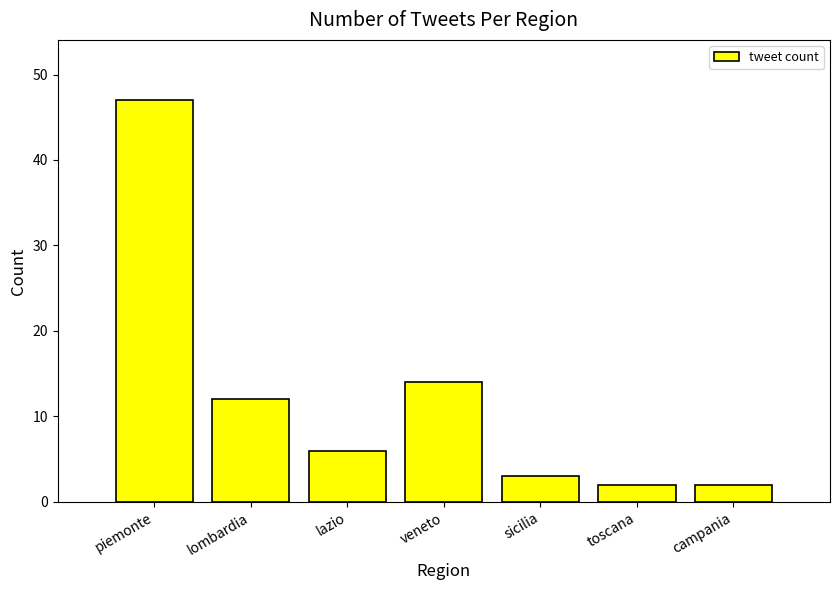

Reading left to right, what are all the values shown in this chart?

47	12	6	14	3	2	2